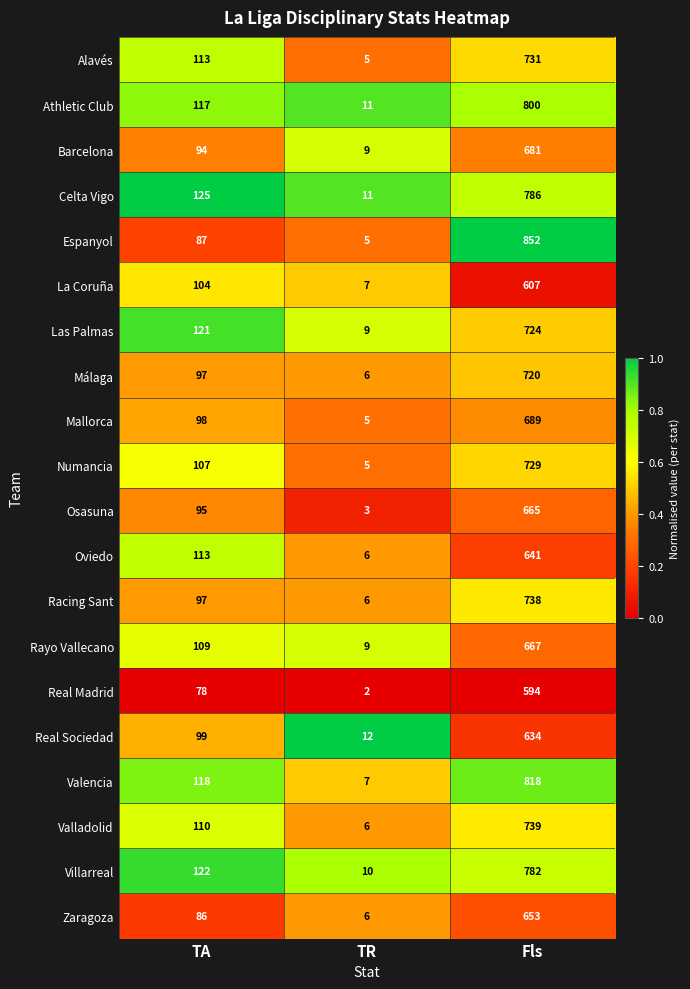

What is the difference between the Rayo Vallecano values at Fls and TA?

558